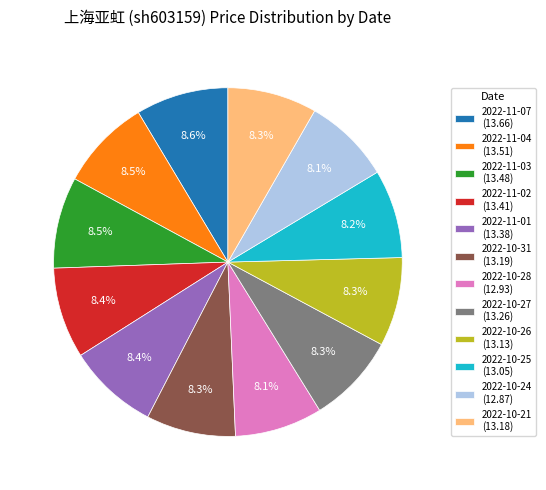

How many segments does this pie chart have?

12